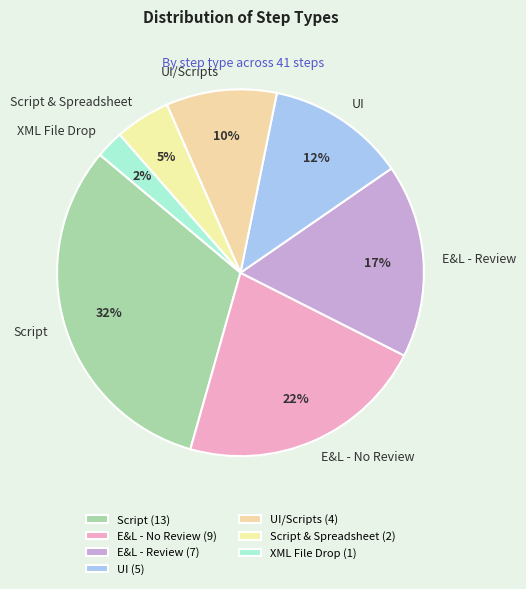

Rank the categories by value from lowest to highest.

XML File Drop, Script & Spreadsheet, UI/Scripts, UI, E&L - Review, E&L - No Review, Script